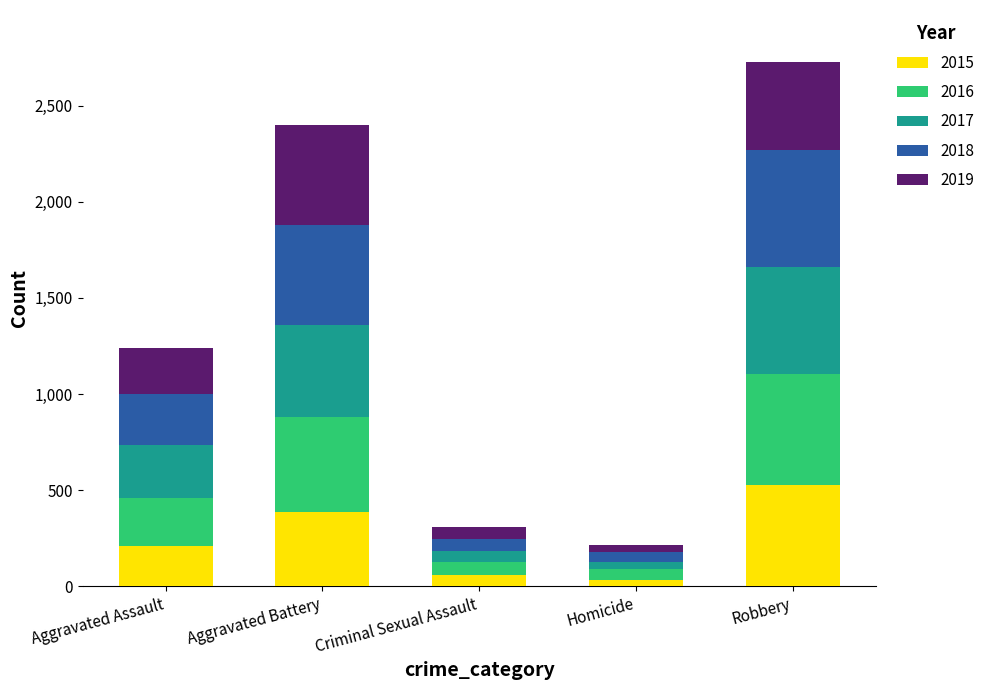

What is the maximum value for 2015?

527